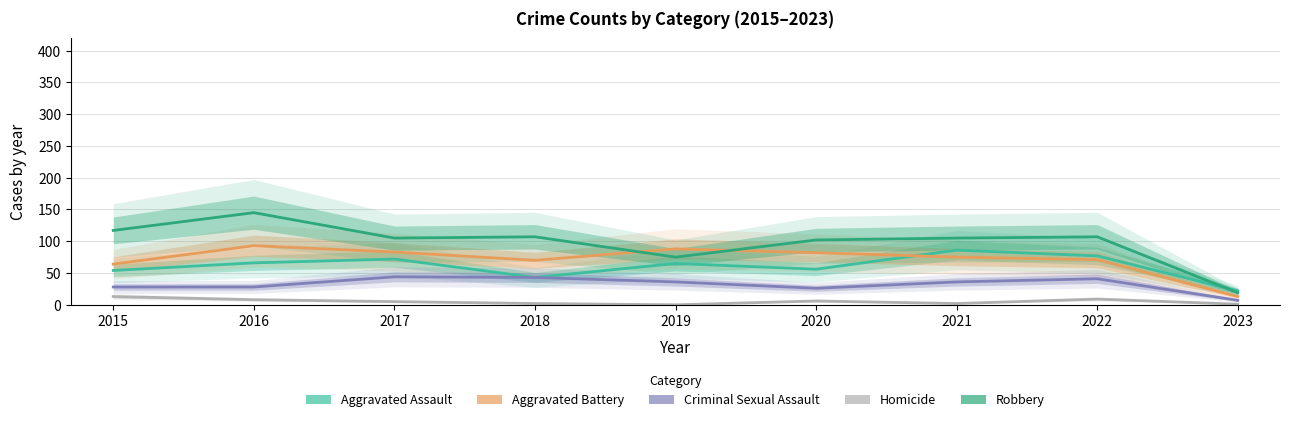

Does the chart have visible grid lines?

Yes